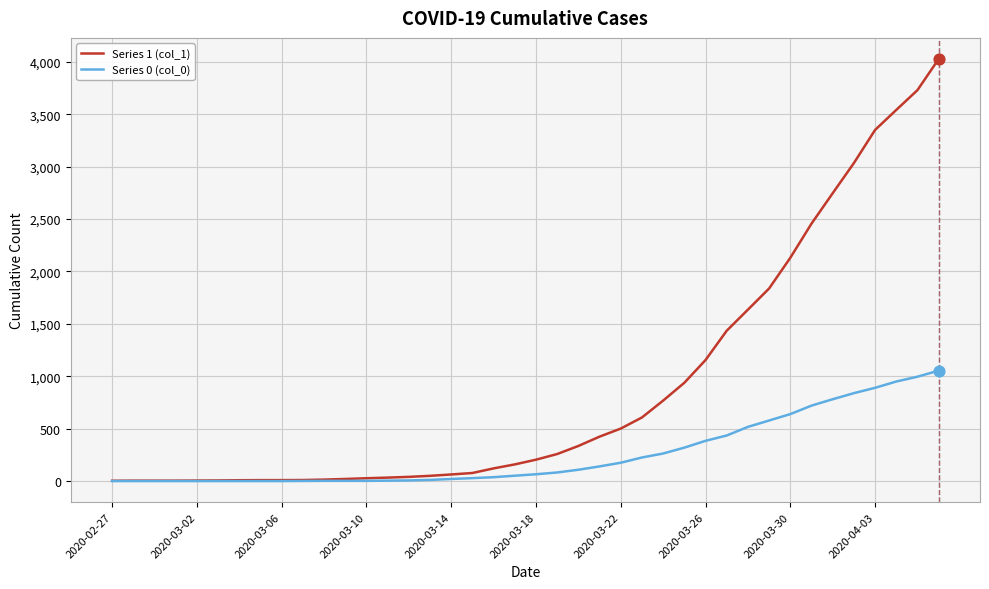

Which series has the largest total across all categories?

Series 1 (col_1)